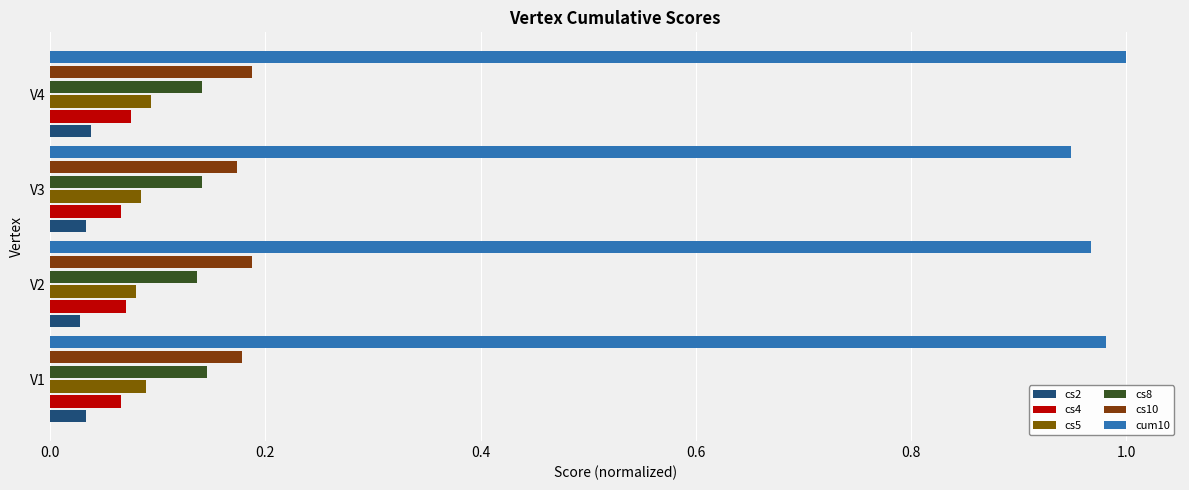

Count the number of categories in the chart.

4